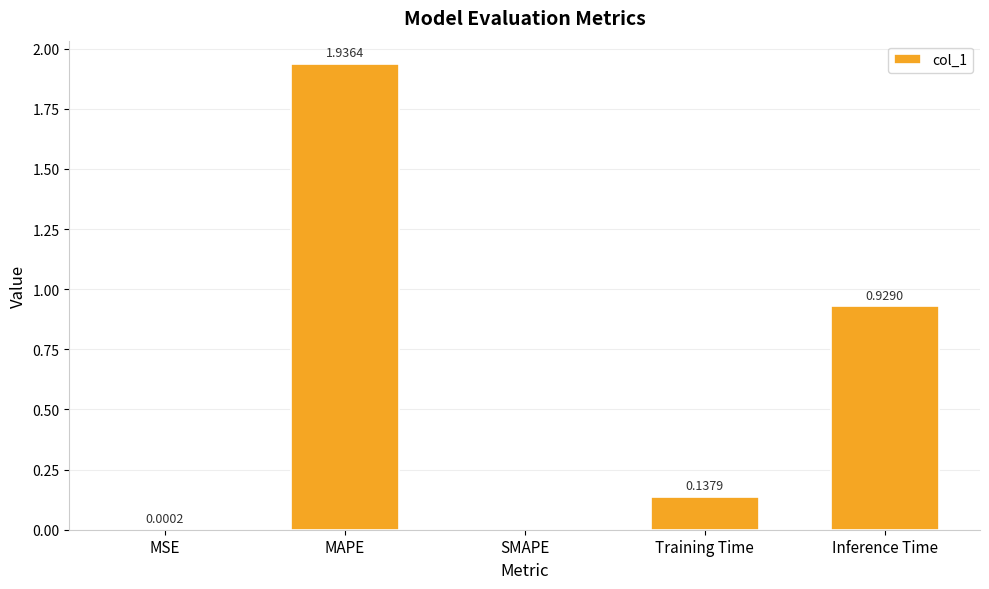

True or false: the data shows 0.0 at MSE.

True